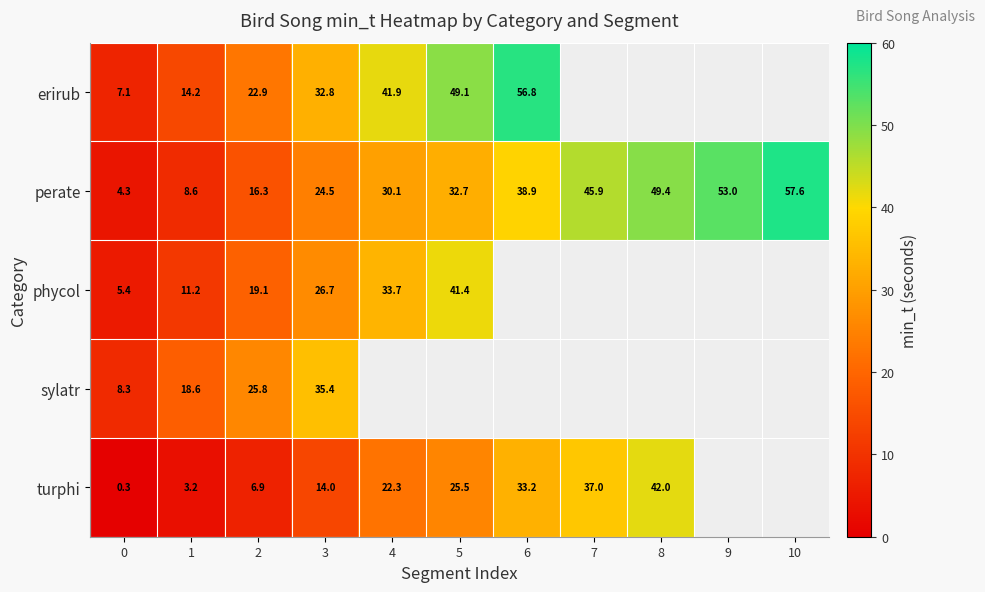

Is it true that turphi equals 42.0 at 8?

True